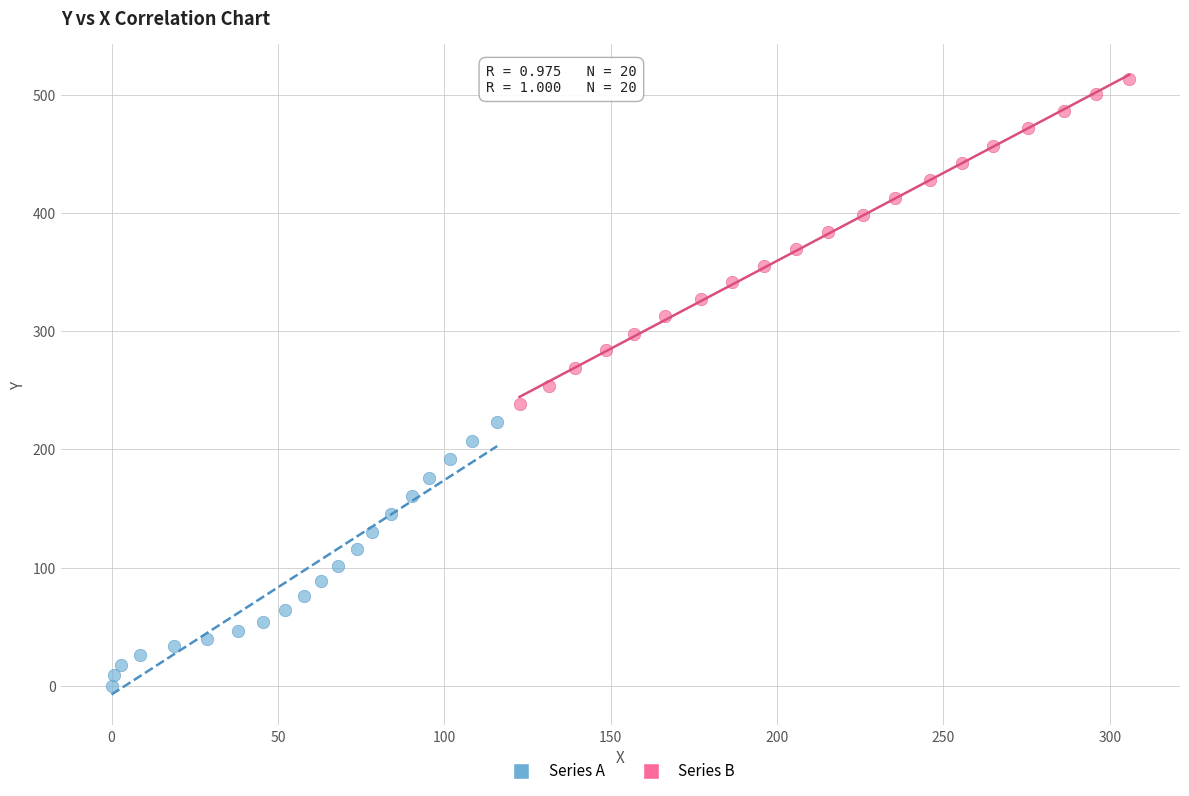

Which series has the widest spread of Y values?

Series B